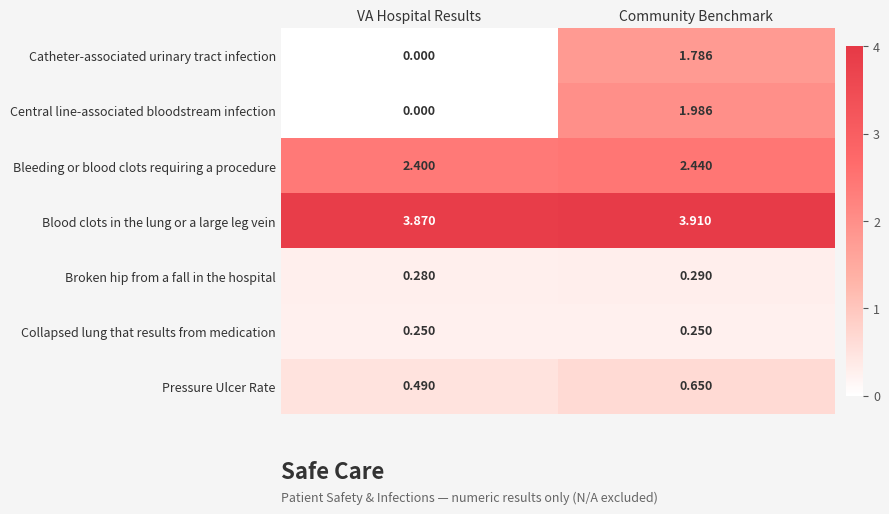

Which category has the highest value in the Pressure Ulcer Rate series?

Community Benchmark